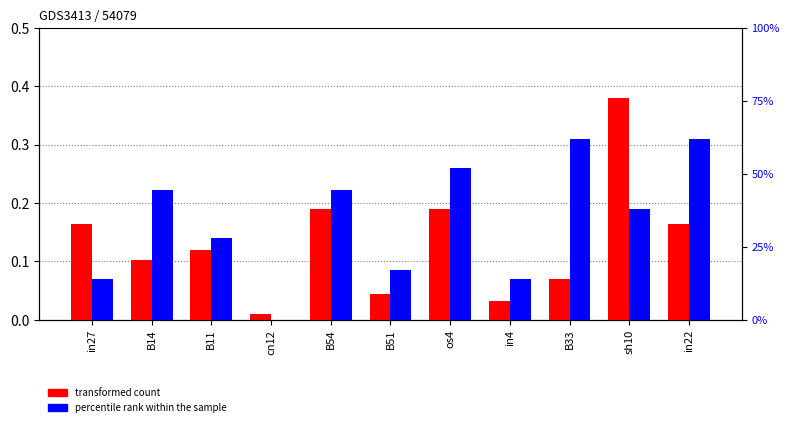

What value does the job916_scenario2_2104 series have at in4?

0.1